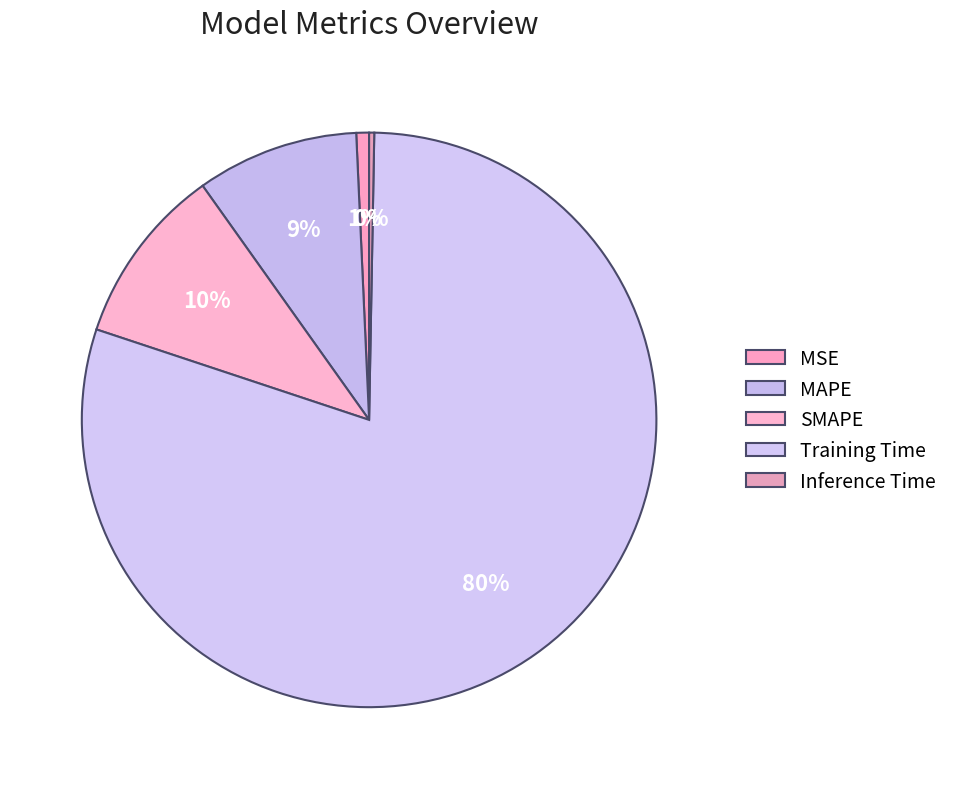

What is the ratio of the value at MAPE to the value at Training Time?

0.1